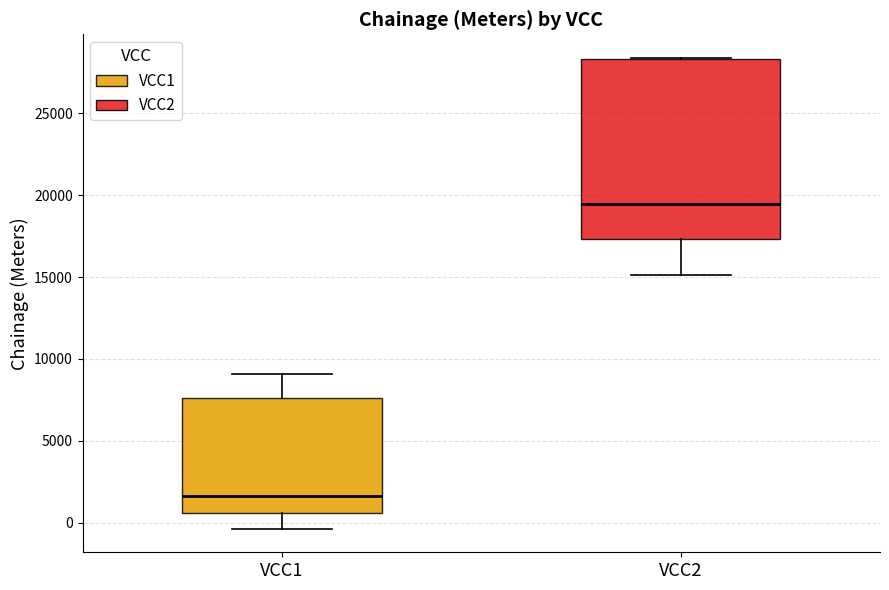

Which box is the tallest, from its lower edge to its upper edge?

VCC2